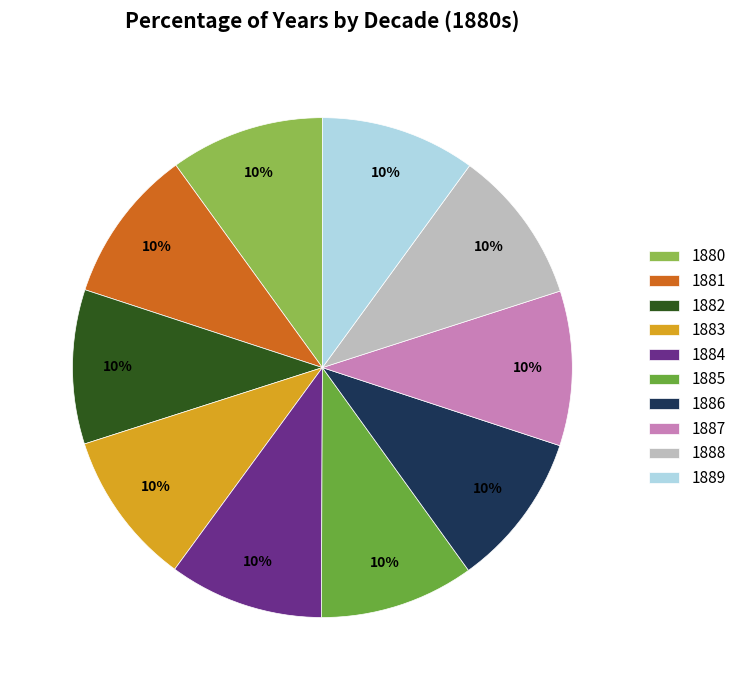

What is the ratio of the value at 1888 to the value at 1881?

1.0